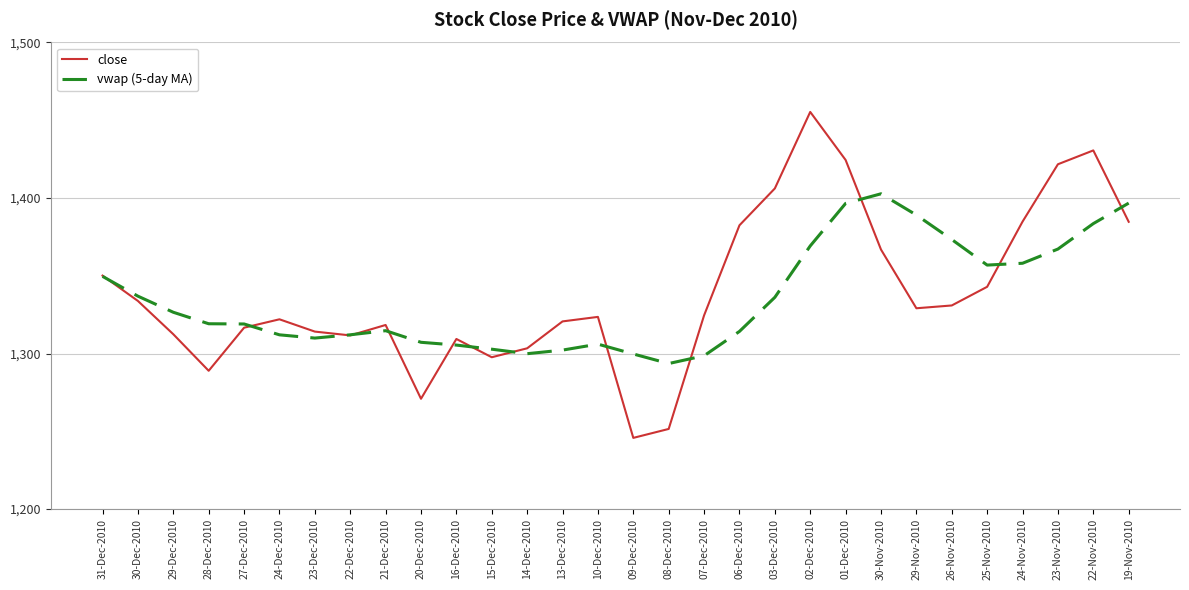

What is the minimum value shown in the chart?

1245.8